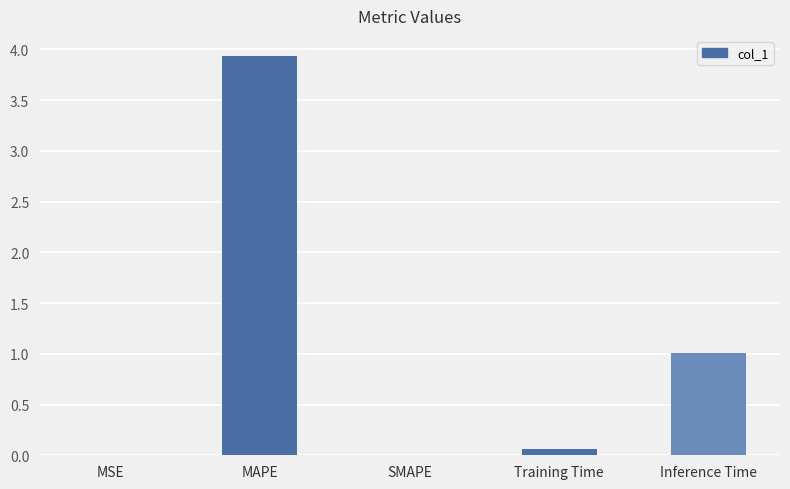

At which category does the chart reach its peak across all series?

MAPE